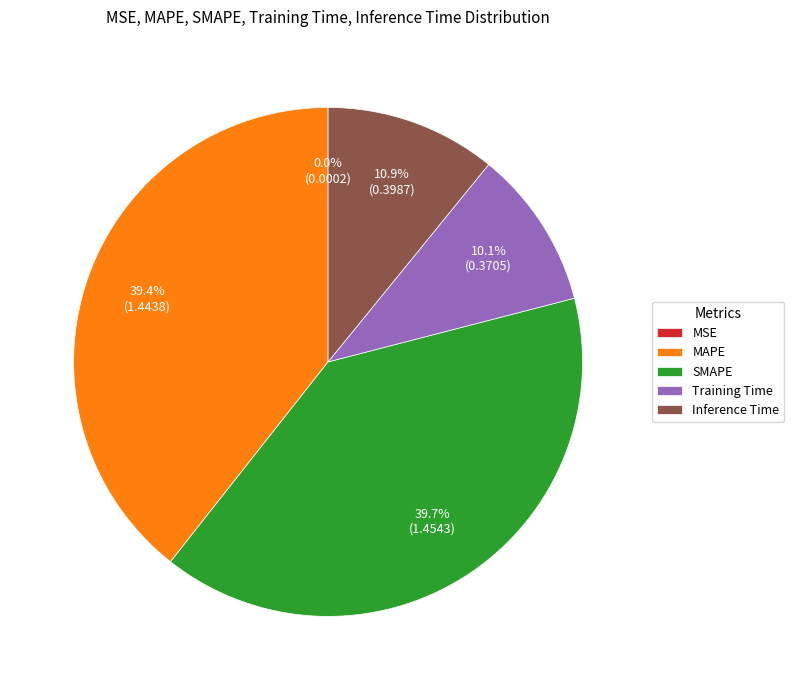

What is the total percentage of SMAPE and Inference Time?

50.5%